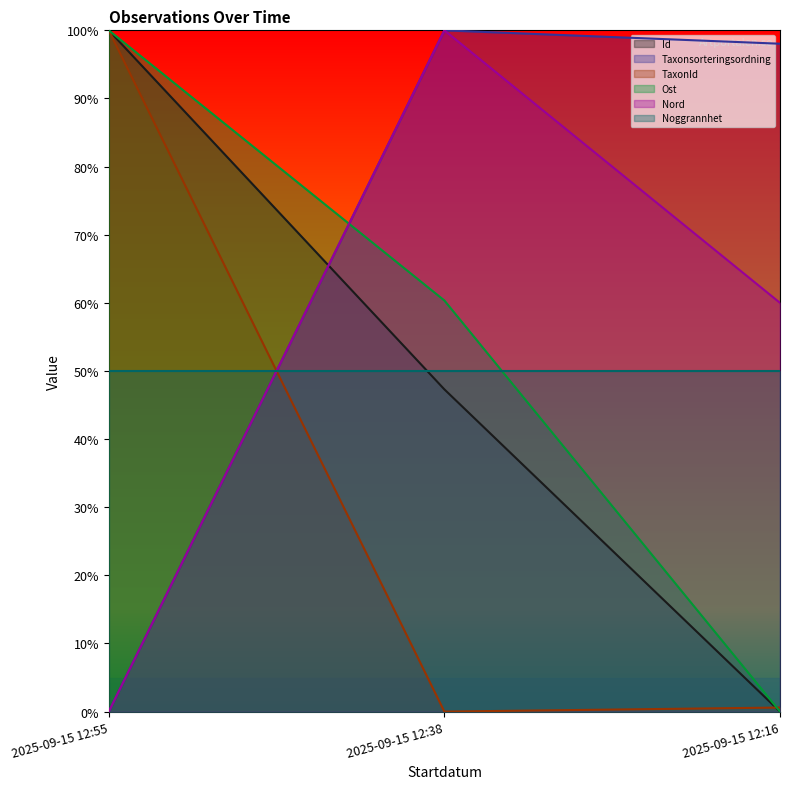

What is the highest value of the Taxonsorteringsordning series?

1.0